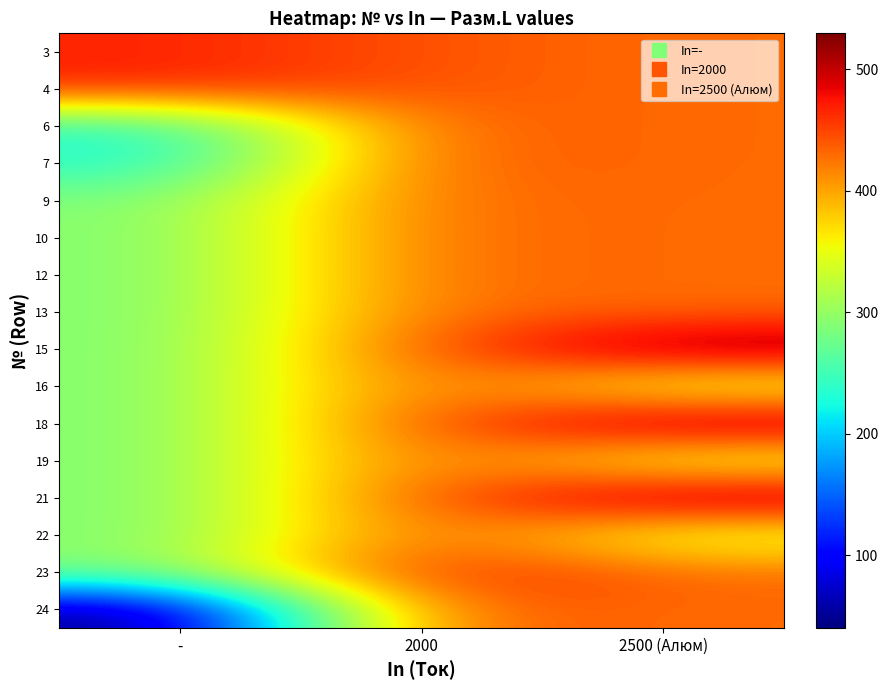

At how many categories does at least one series exceed 198?

3